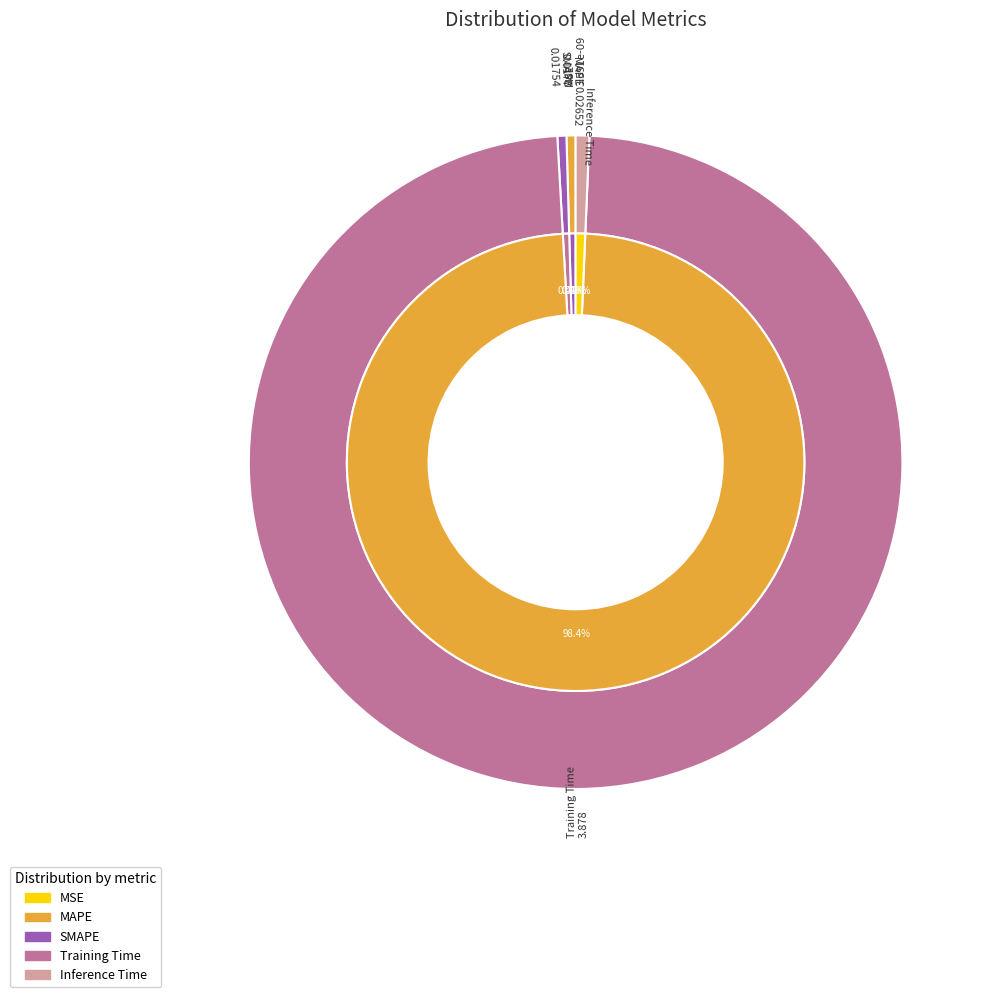

How many segments does this pie chart have?

5